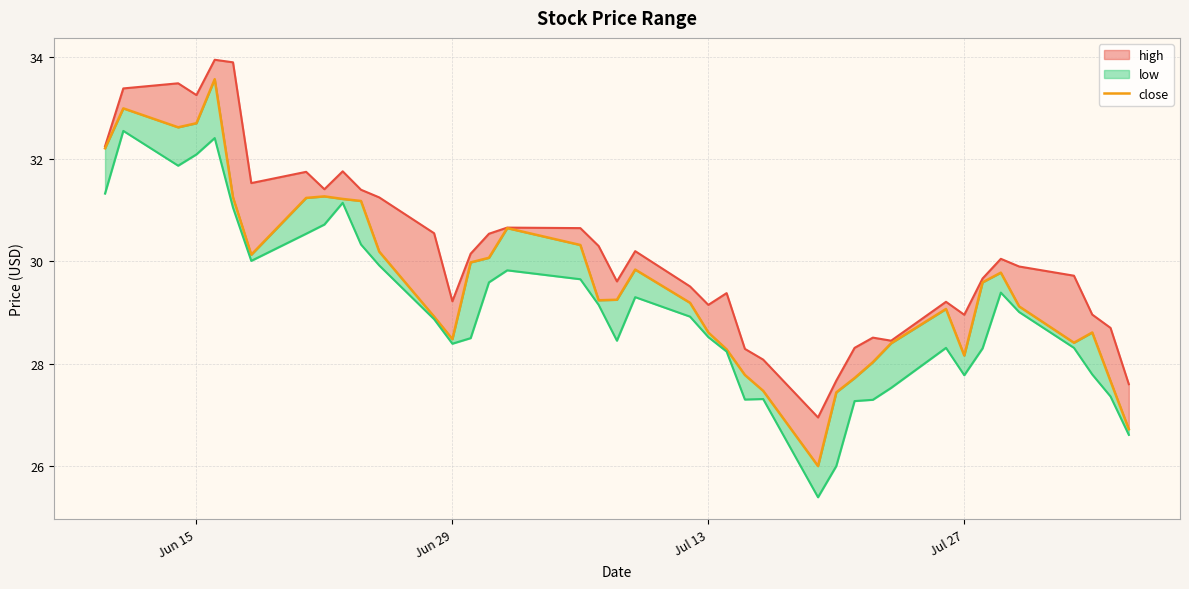

In high_line, how many points are lower than both neighbors (excluding endpoints)?

9